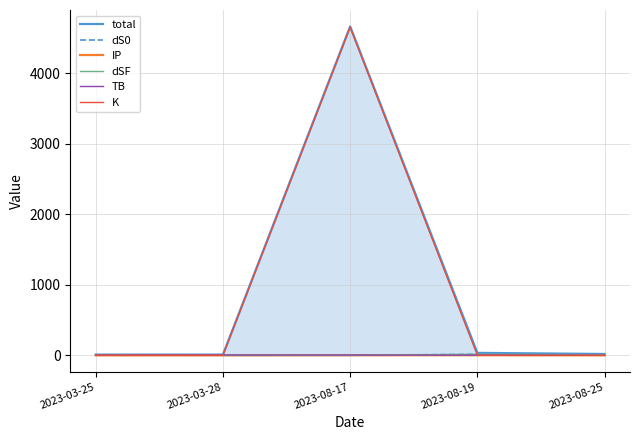

Which category has the lowest value in the TB series?

2023-08-25